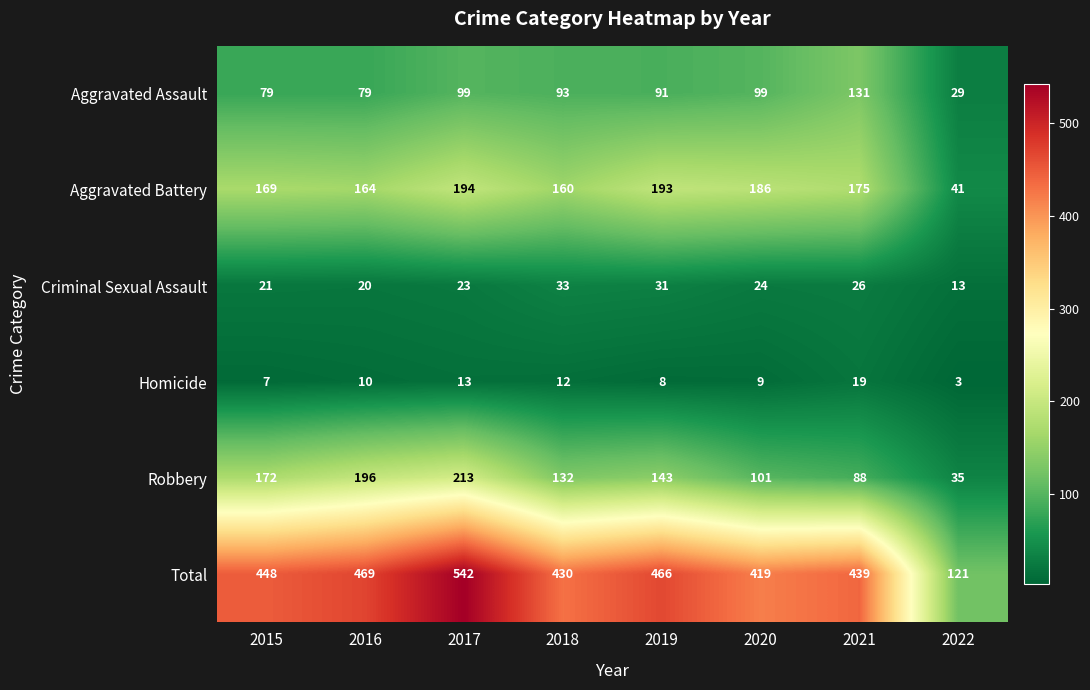

What is the greatest value displayed?

542